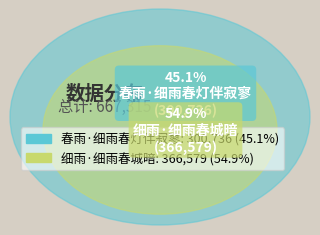

The 春雨·细雨春灯伴寂寥 slice represents 40% of the pie. True or false?

False